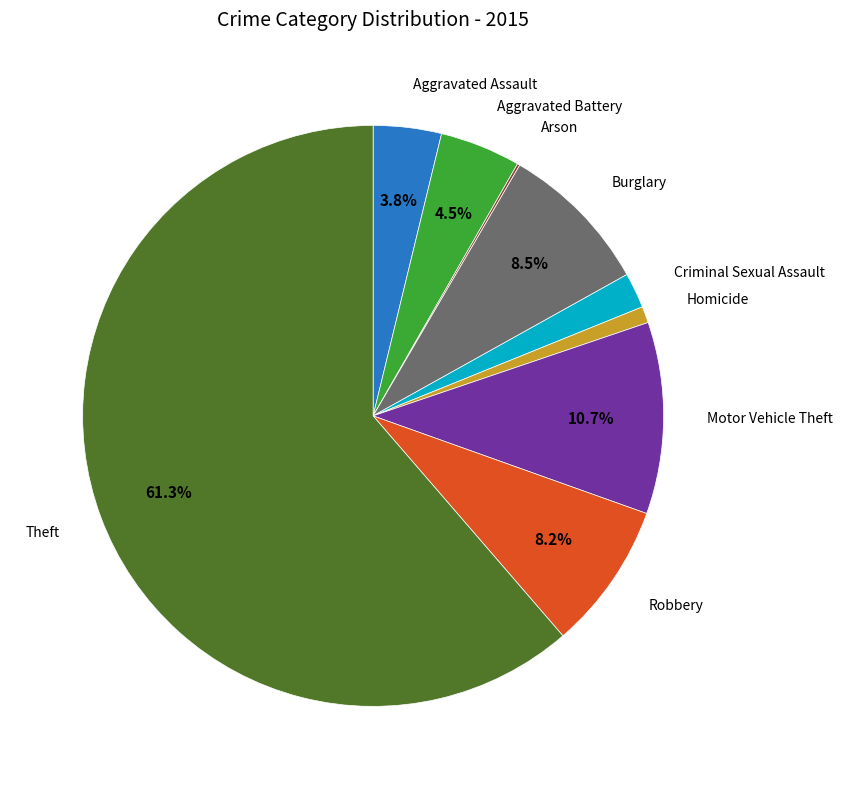

Does any single category account for the majority?

Yes